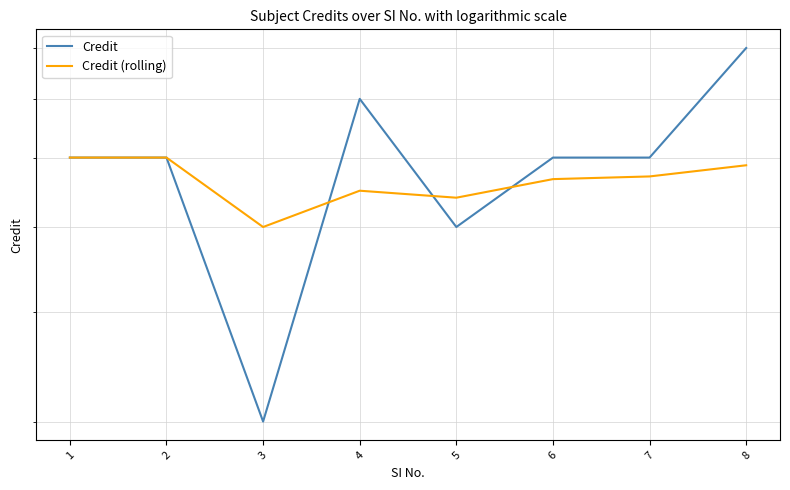

What is the maximum value for Credit?

8.0